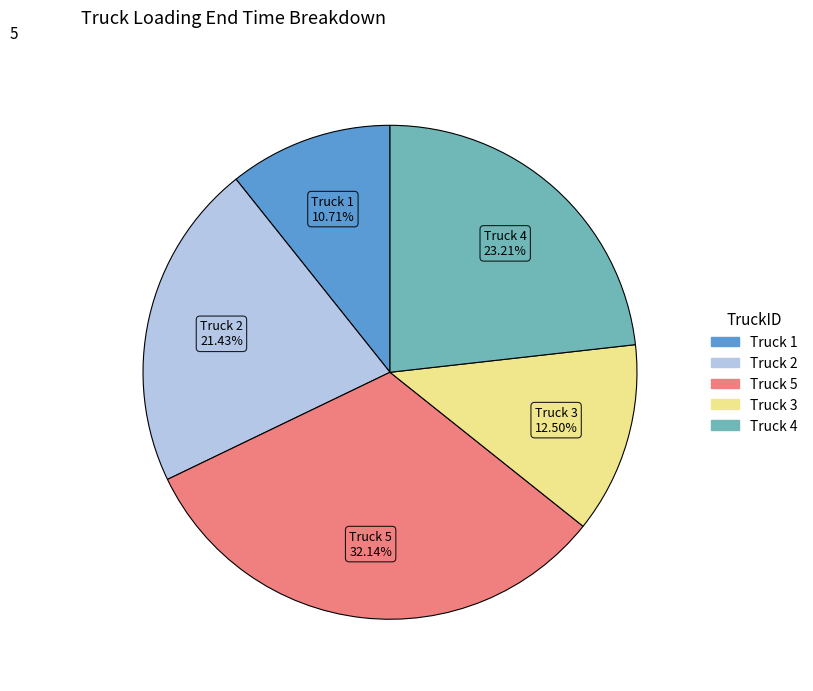

Is there any slice that represents more than half of the pie?

No